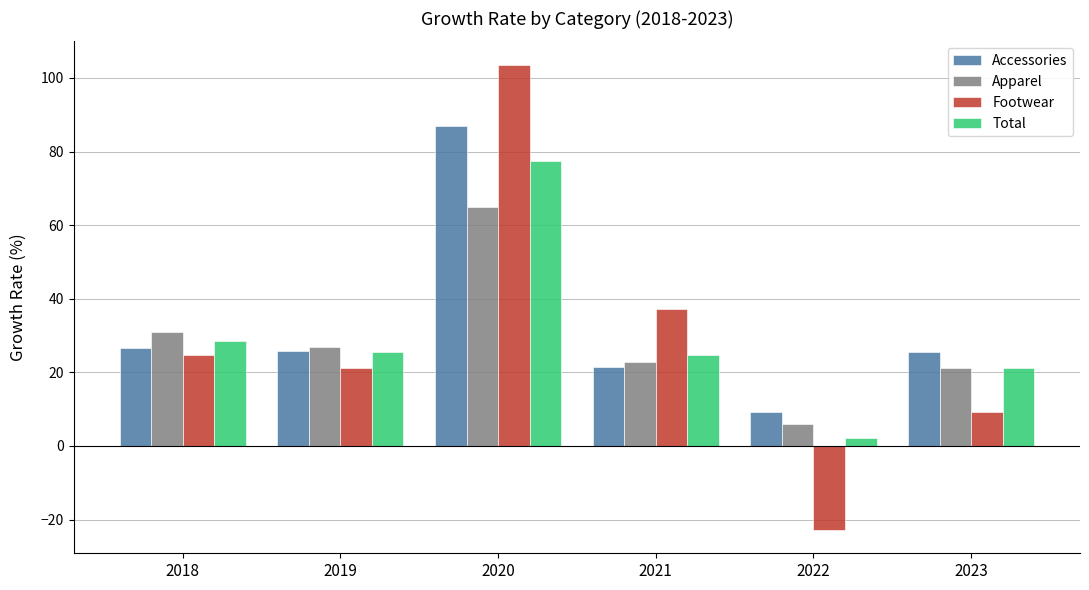

Is it true that Footwear equals -22.8 at 2022?

True